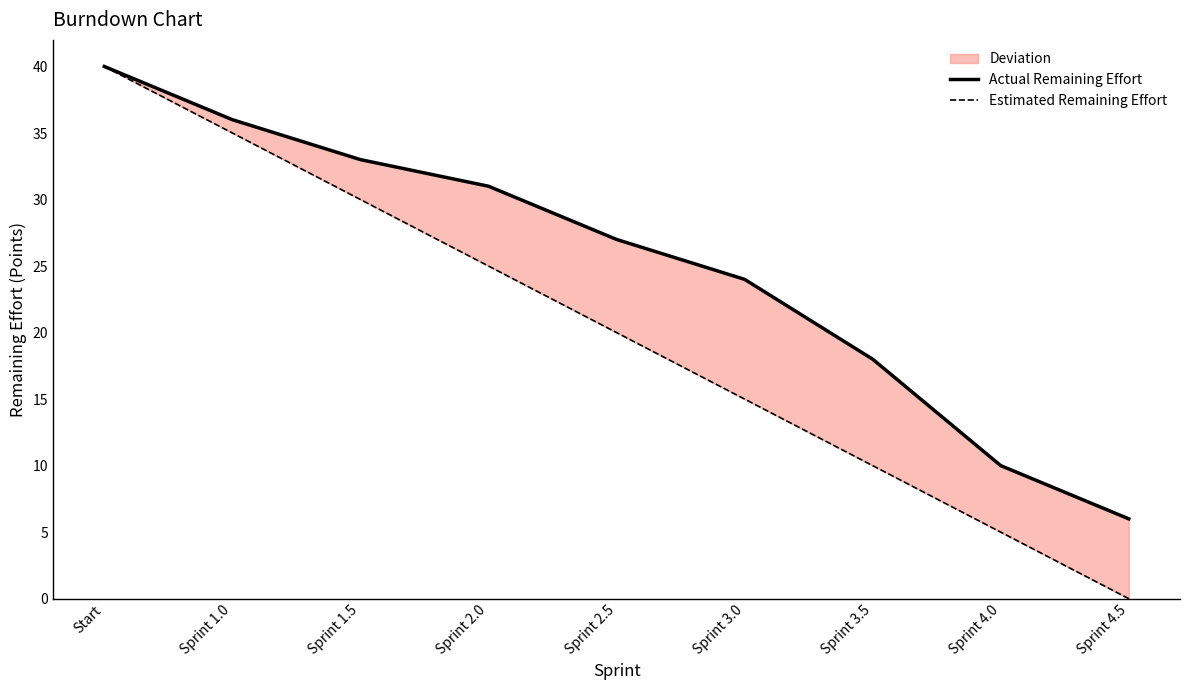

True or false: Actual Remaining Effort and Estimated Remaining Effort cross at least once.

False